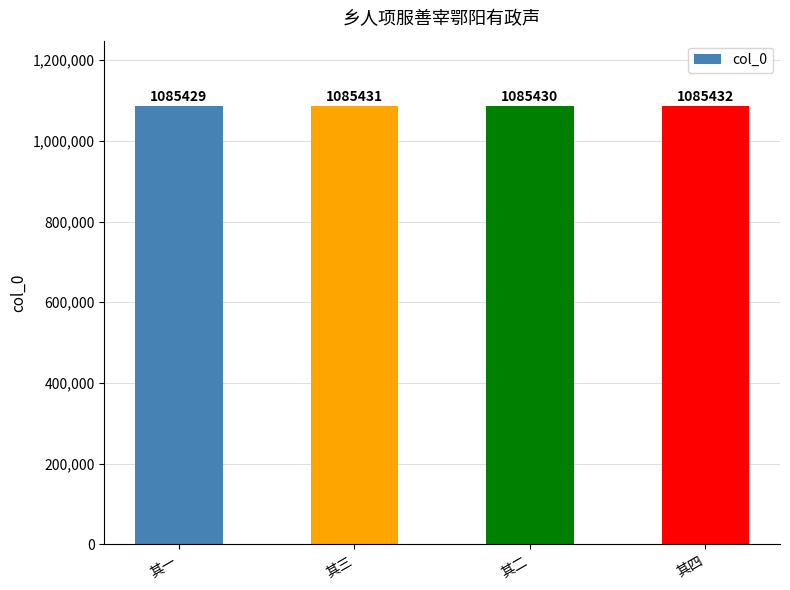

What is the smallest value displayed?

1085429